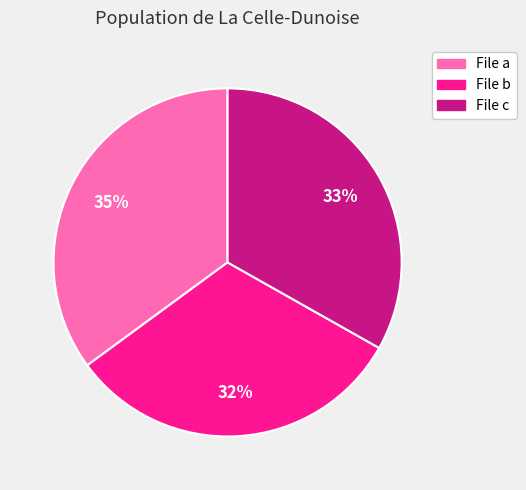

Count the number of slices in the pie.

3